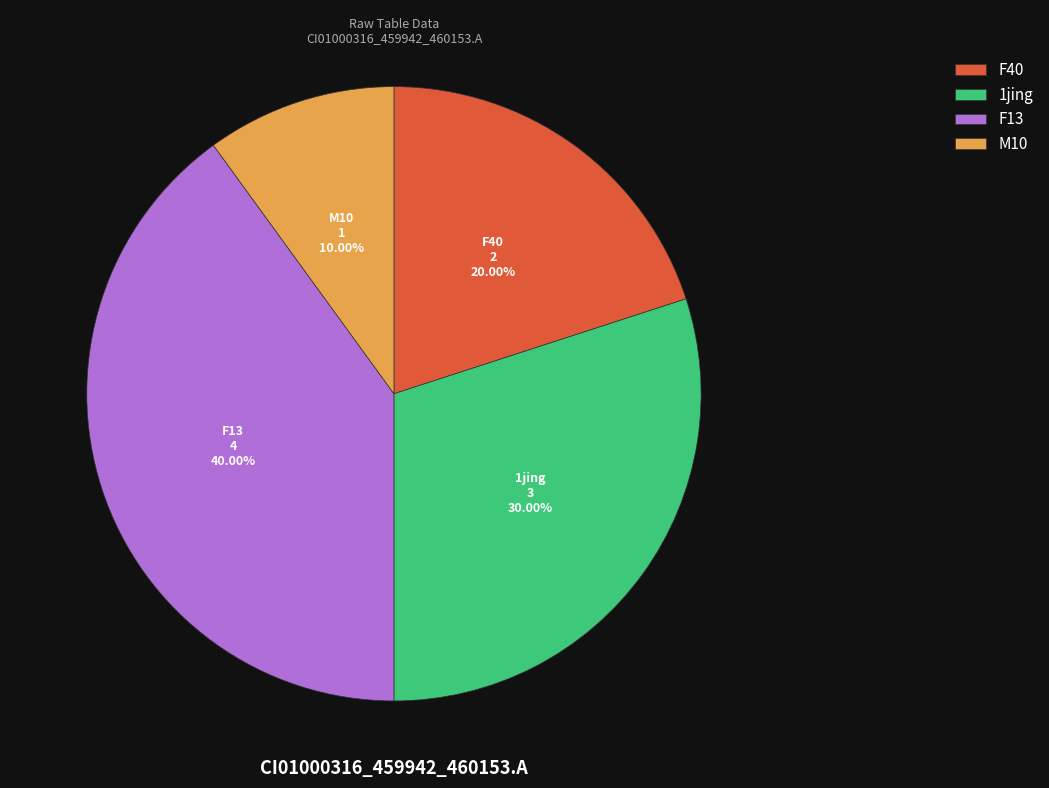

What is the ratio of the value at 1jing to the value at F40?

1.5